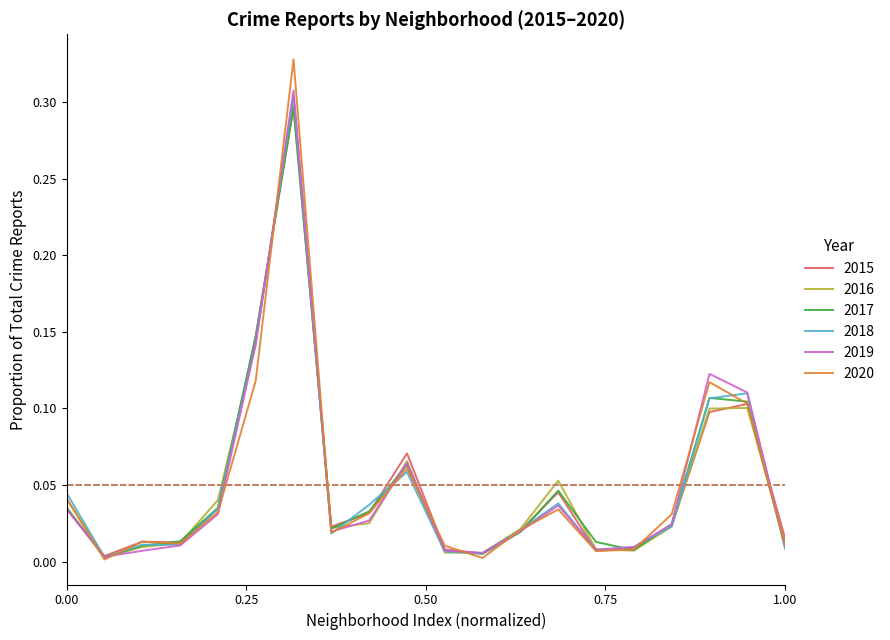

Which series has the widest spread of values?

2020